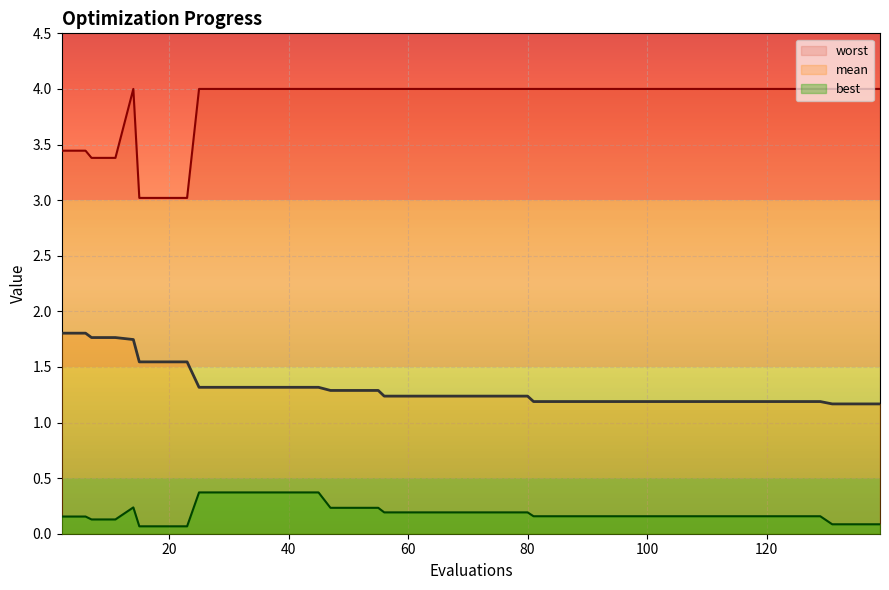

List the series in order of their overall mean, lowest first.

best, mean, worst